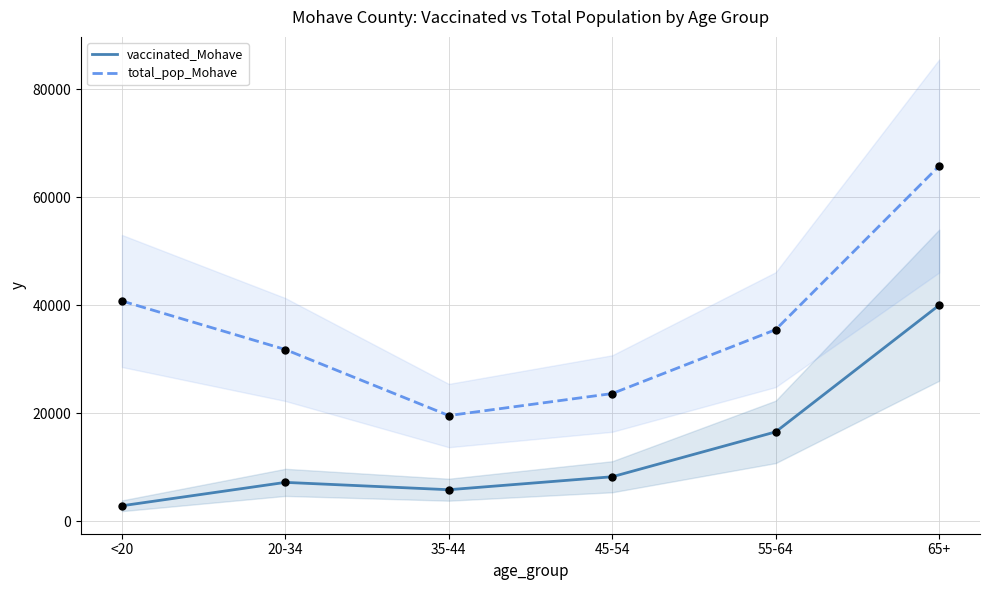

Which series contains the highest Y value?

total_pop_Mohave